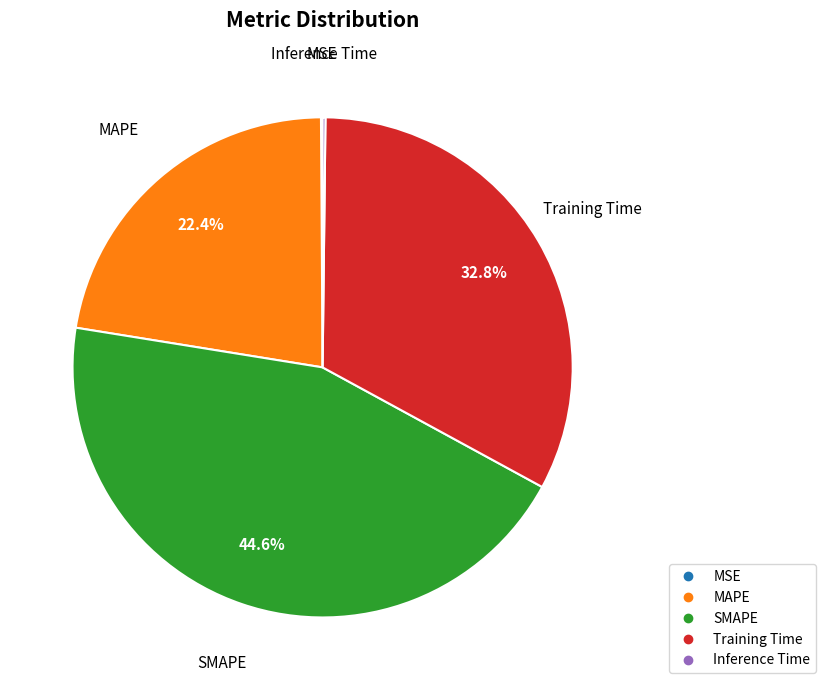

Which category has the biggest portion of the pie?

SMAPE